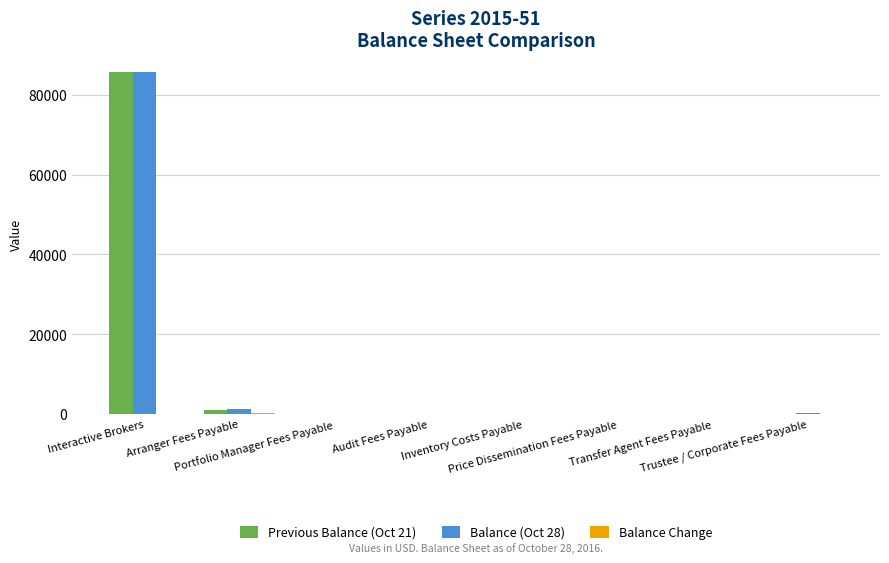

What is the maximum value for Previous Balance (Oct 21)?

85731.0